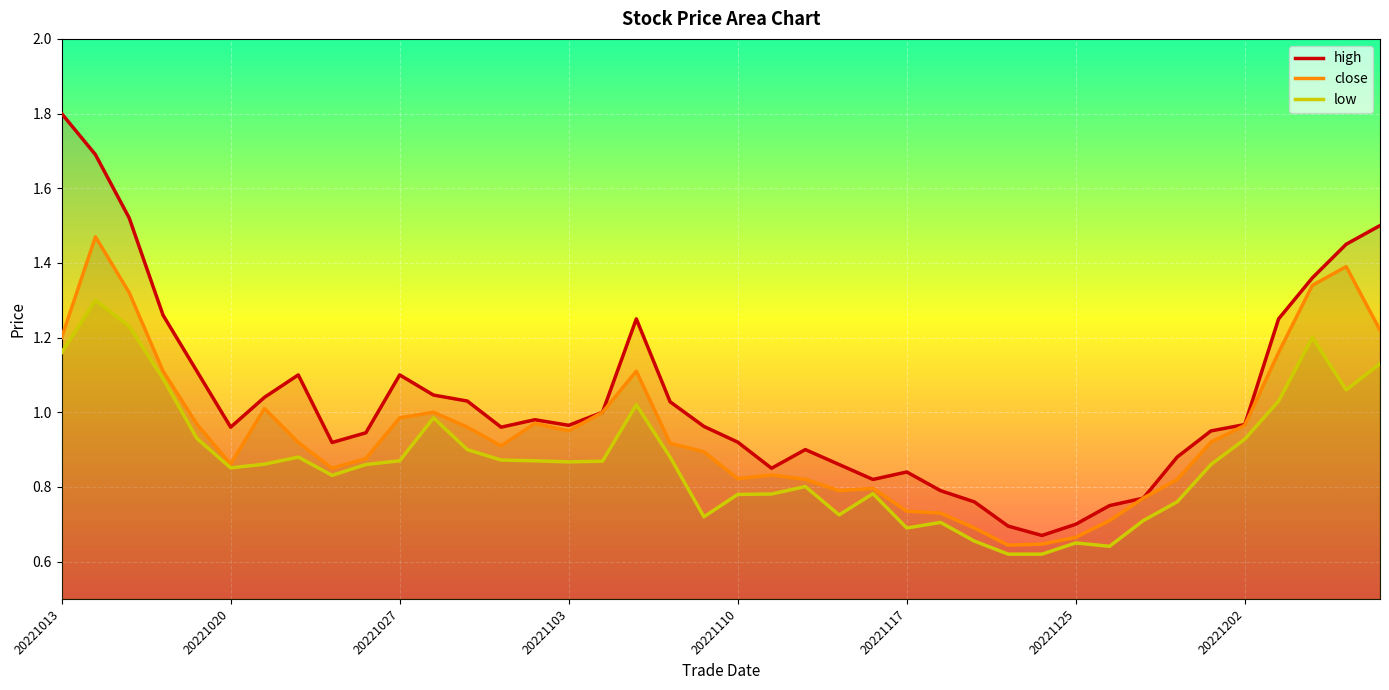

What are all the series names shown in the legend?

high, close, low